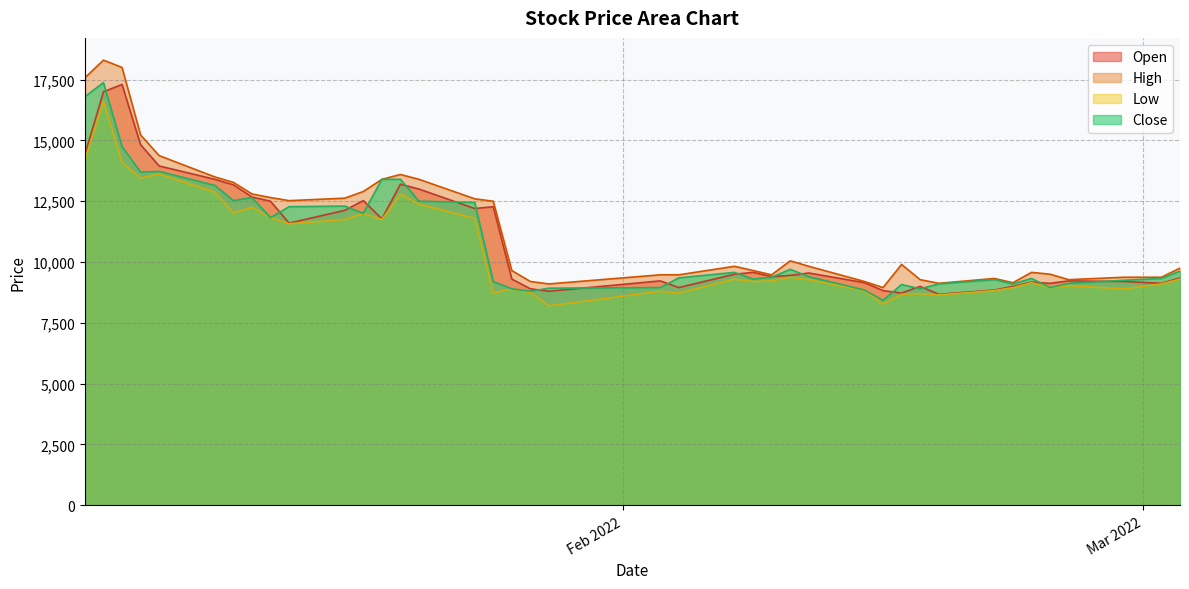

What is the average value of the Low series?

10470